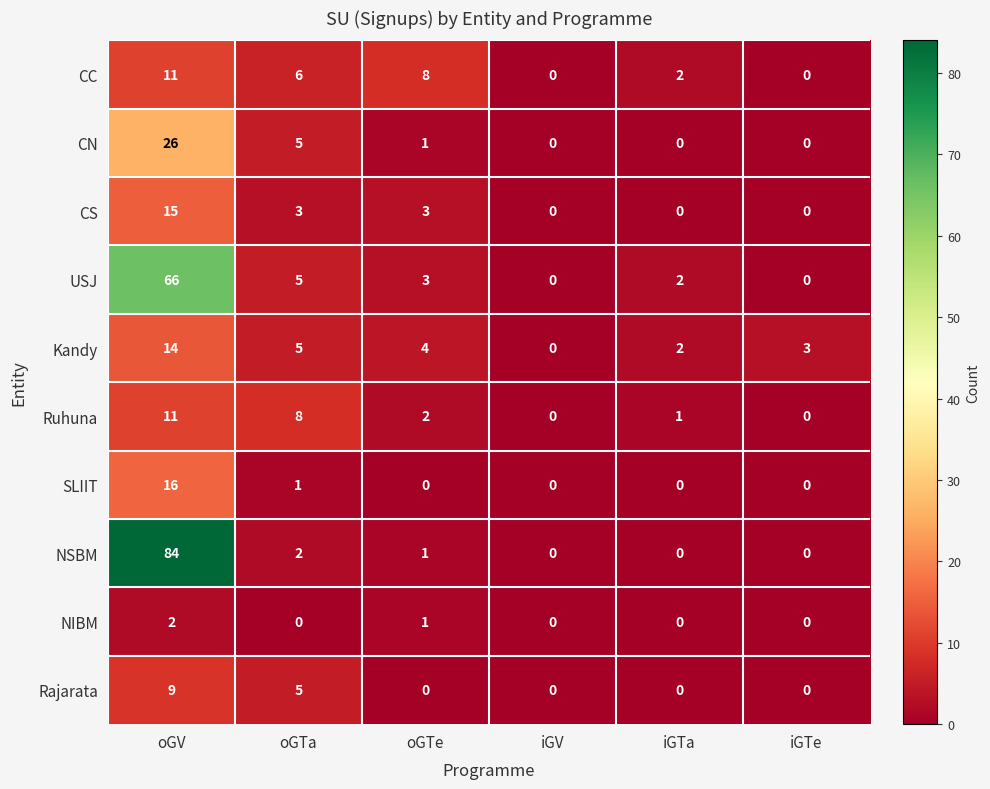

Between oGTe and iGV, which series saw the biggest shift?

CC